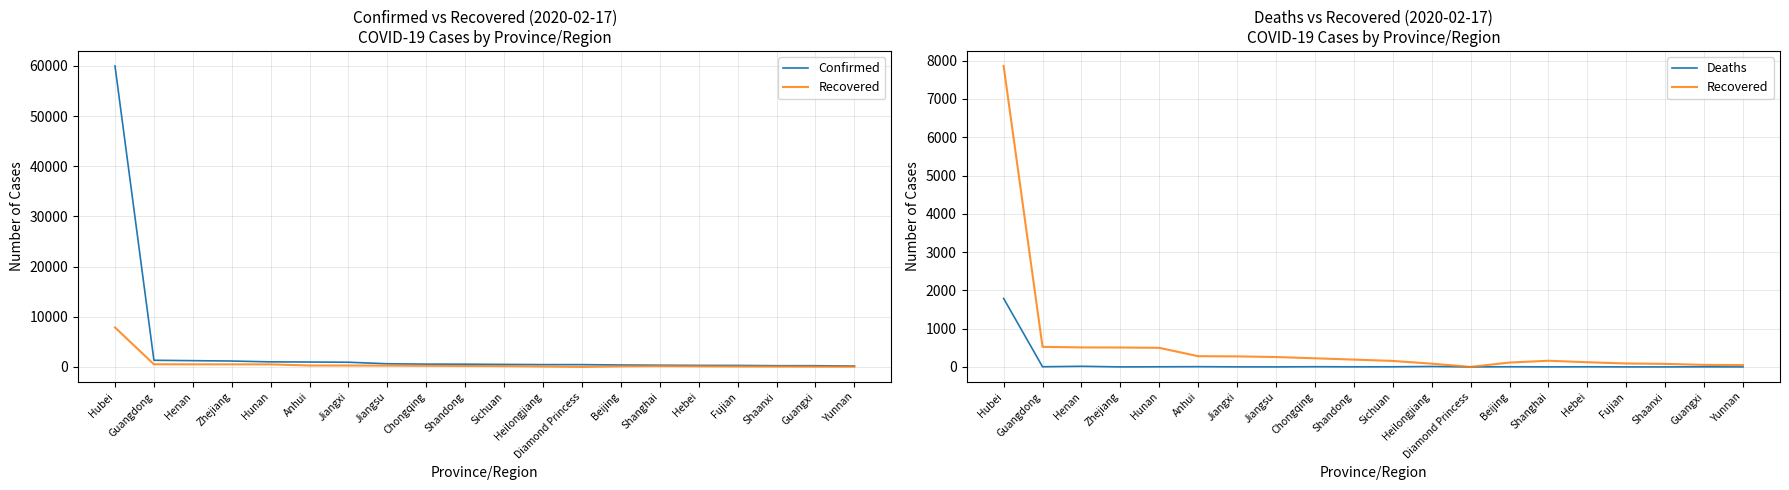

Between Diamond Princess and Shanghai, which series saw the biggest shift?

Recovered